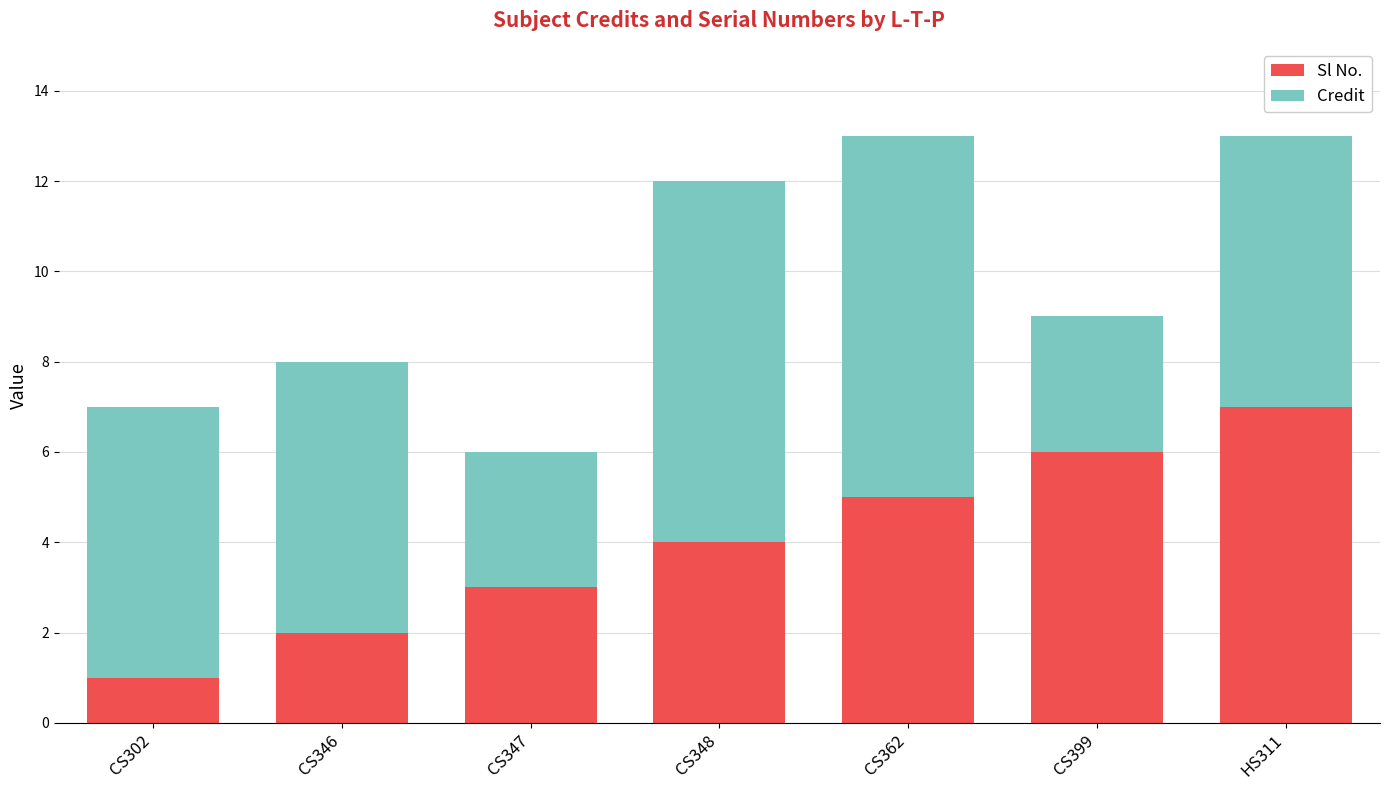

How many series are shown in this chart?

2